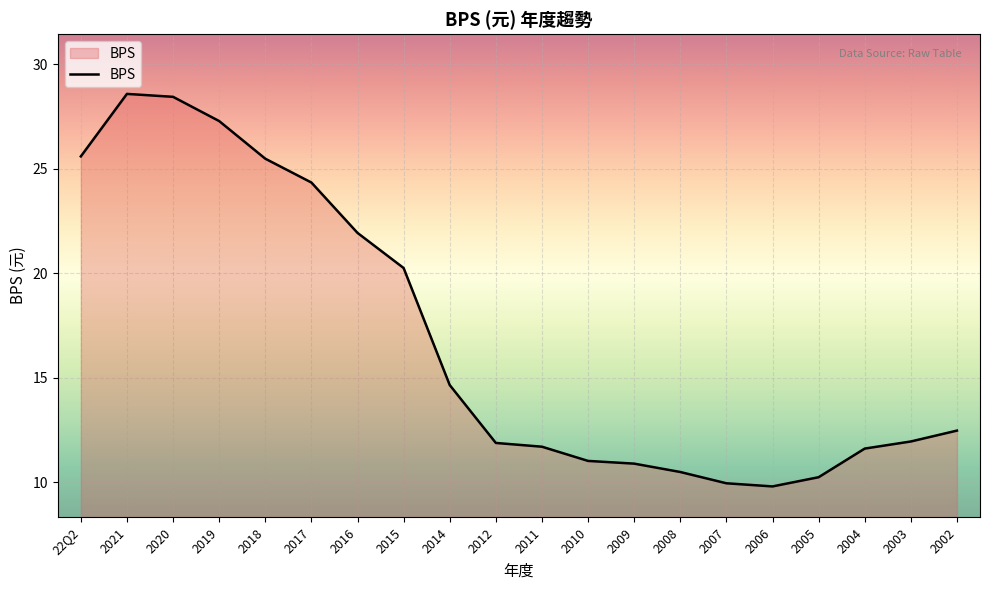

Approximately how many times larger is the value at 2021 compared to 2018?

1.1